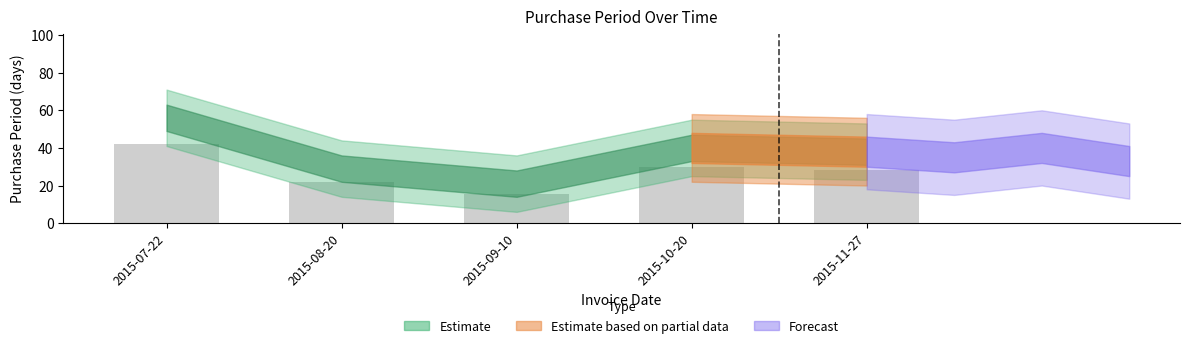

What is the sum of all values?

138.0